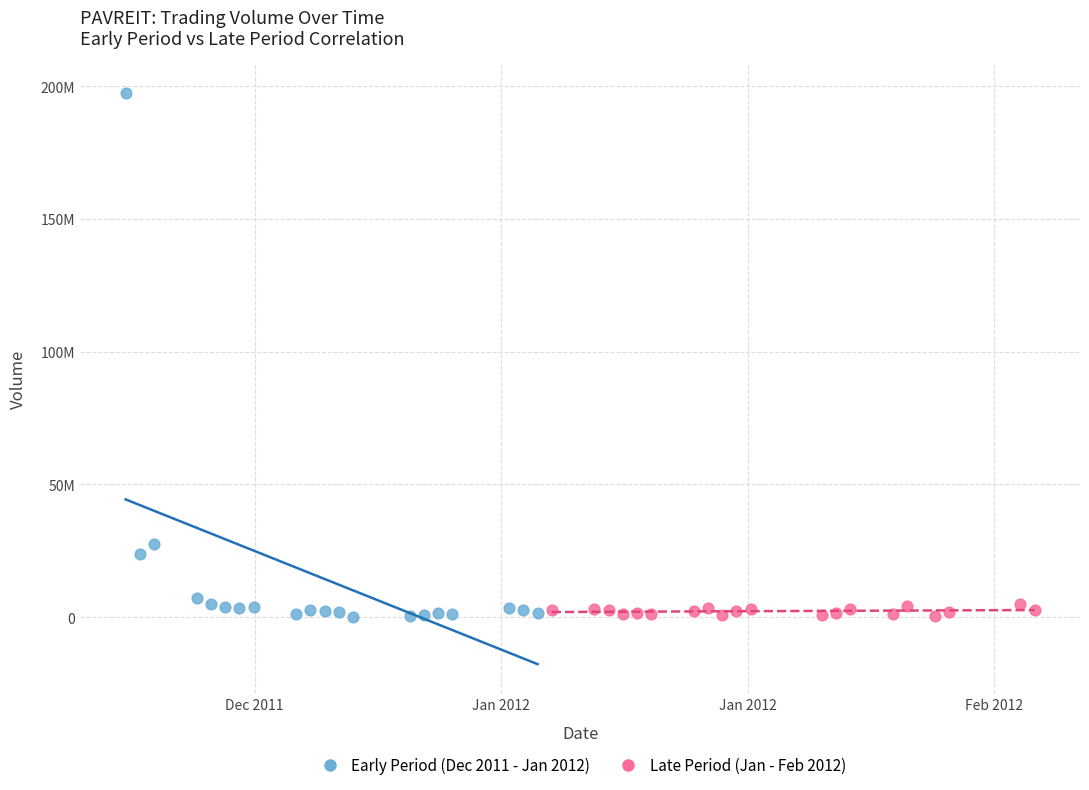

What are all the series names shown in the legend?

Early Period (Dec 2011 - Jan 2012), Late Period (Jan - Feb 2012)